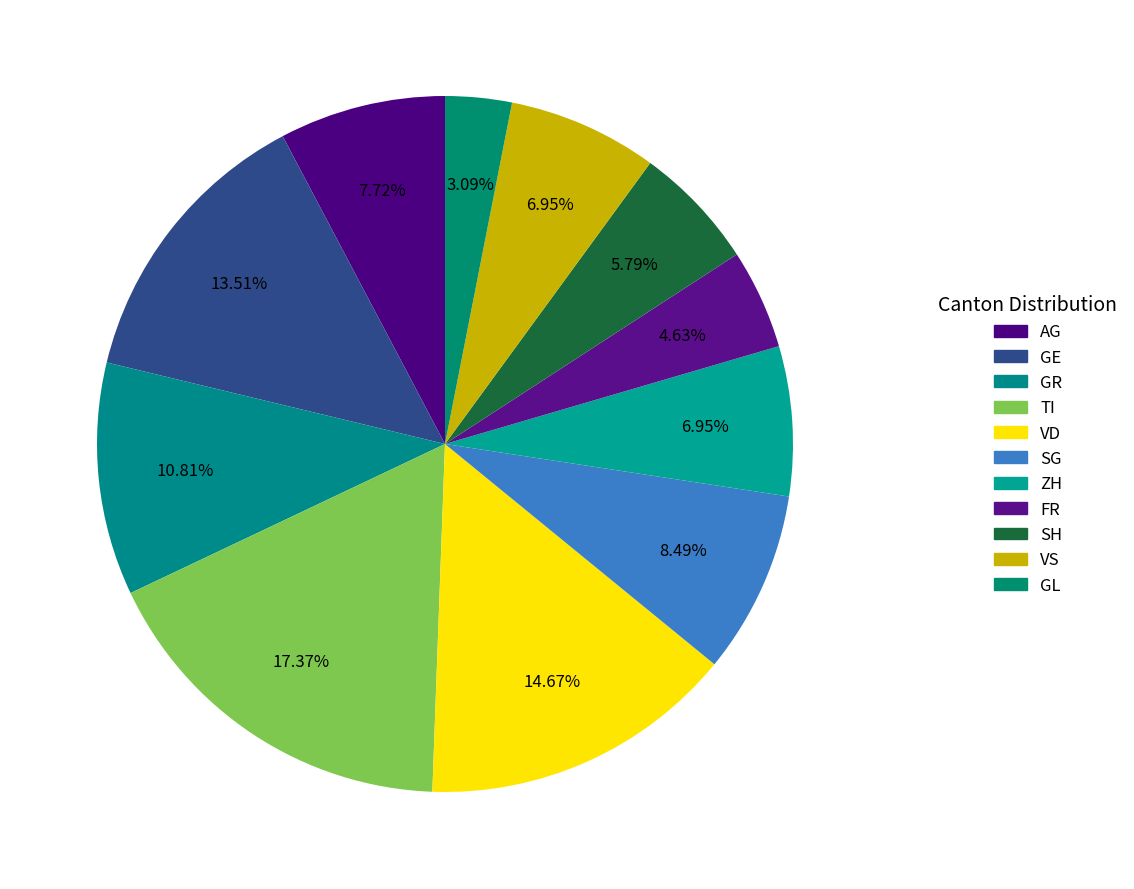

What is the largest slice in the pie chart?

TI